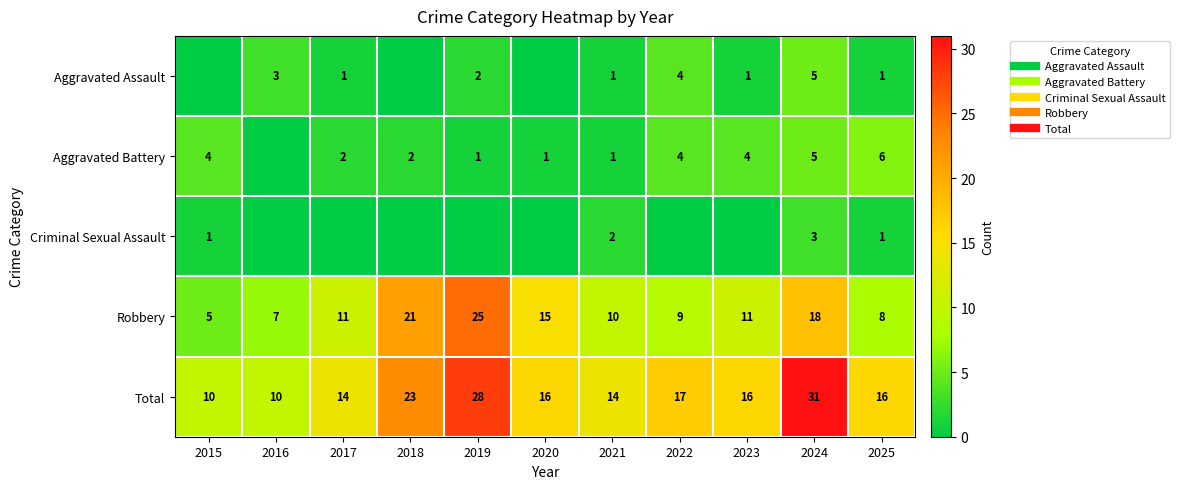

The value of Aggravated Assault at 2018 is -2. True or false?

False